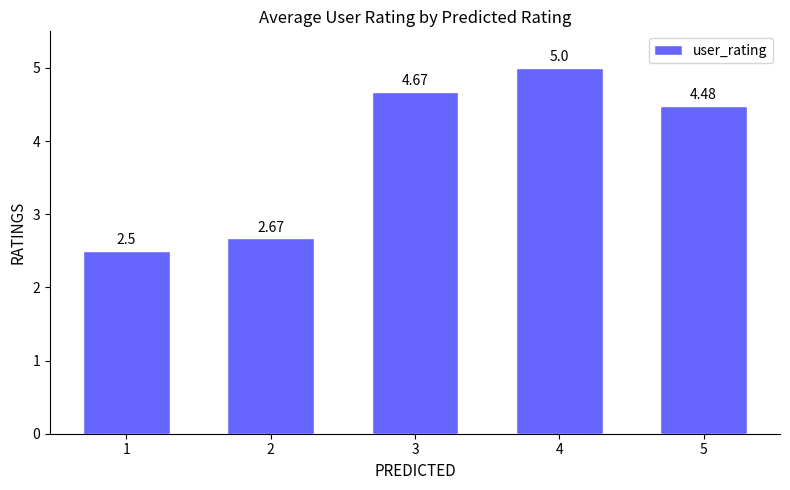

List the labels in order of value, largest first.

4, 3, 5, 2, 1